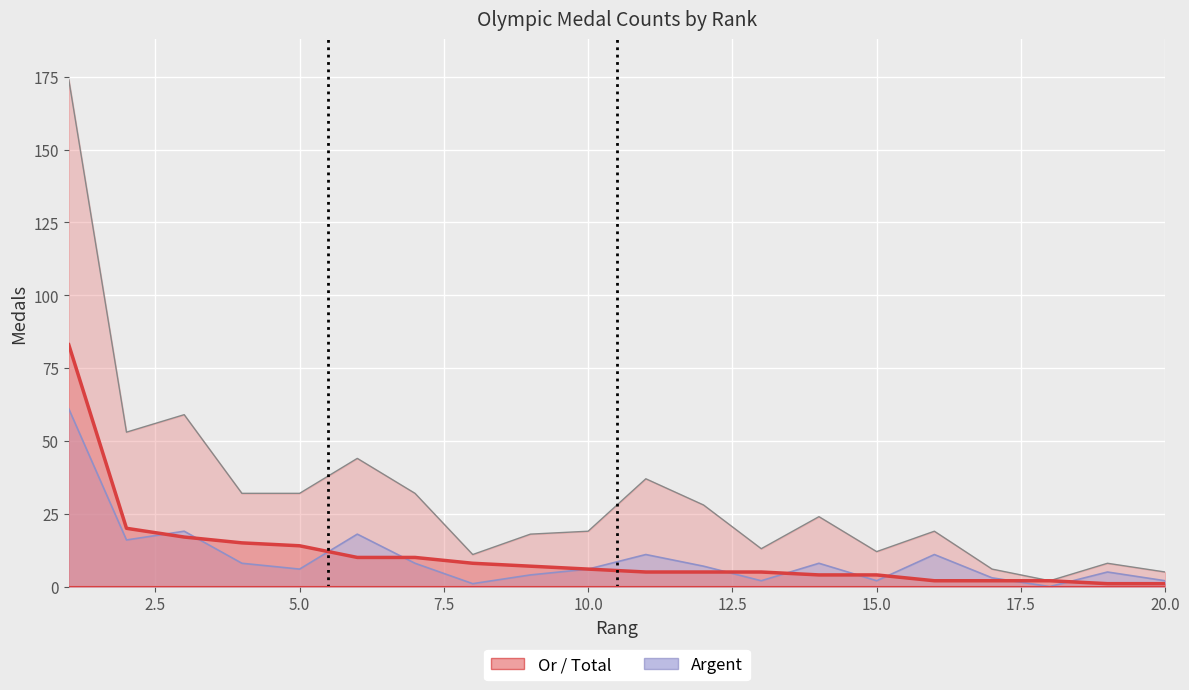

True or false: Argent and Total intersect in this chart.

False